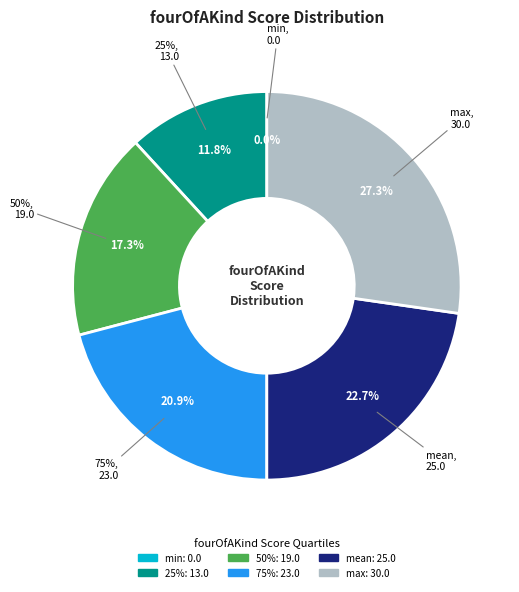

True or false: 50% accounts for 25% of the total.

False